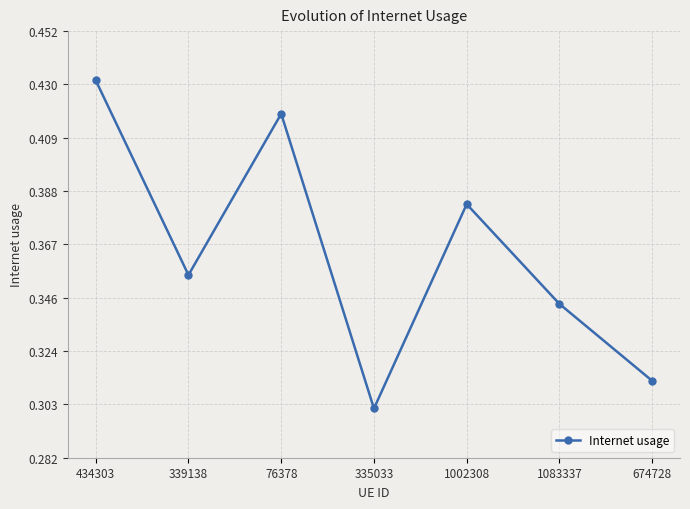

Does the chart display data point markers on the line(s)?

Yes